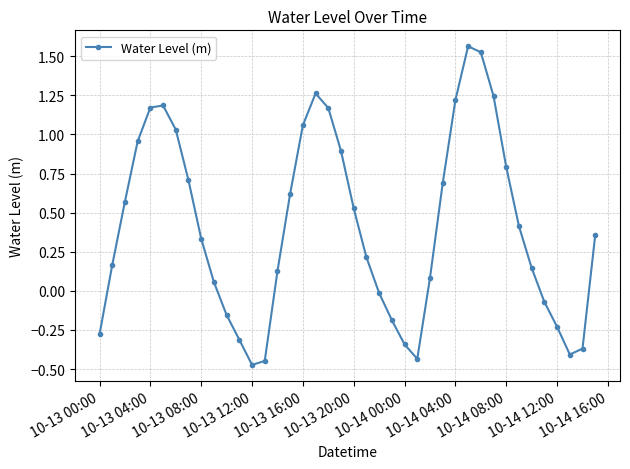

Does the chart have visible grid lines?

Yes